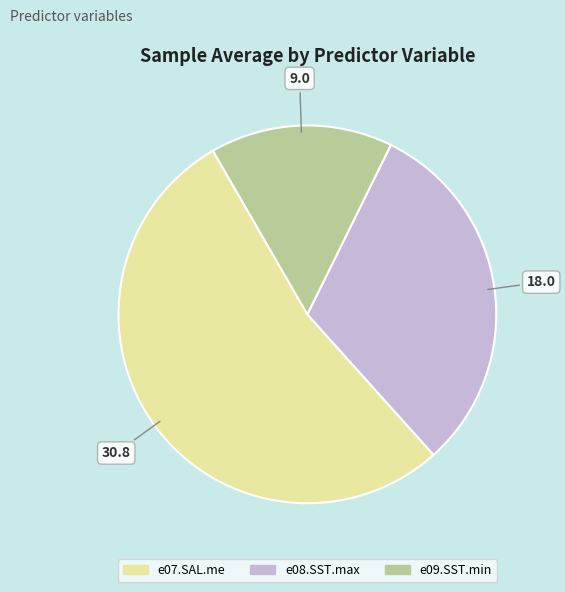

Which category has the biggest portion of the pie?

e07.SAL.me